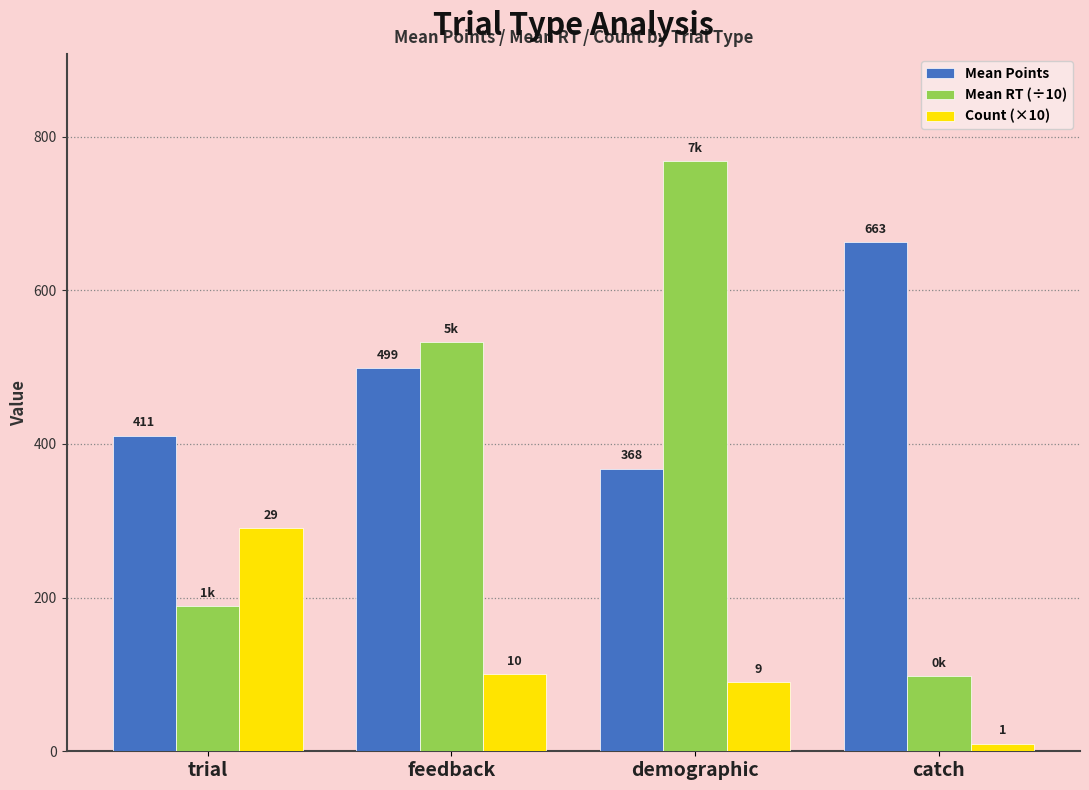

What is the difference between the second highest and second lowest values in the Mean RT (÷10) series?

343.9